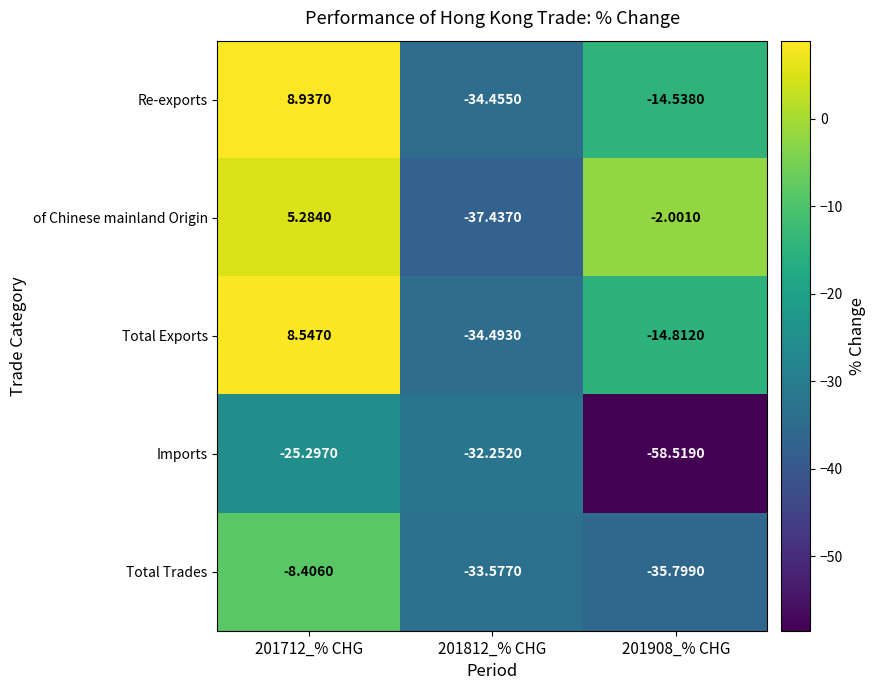

List the series in order of their peak value, highest first.

Re-exports, Total Exports, of Chinese mainland Origin, Total Trades, Imports